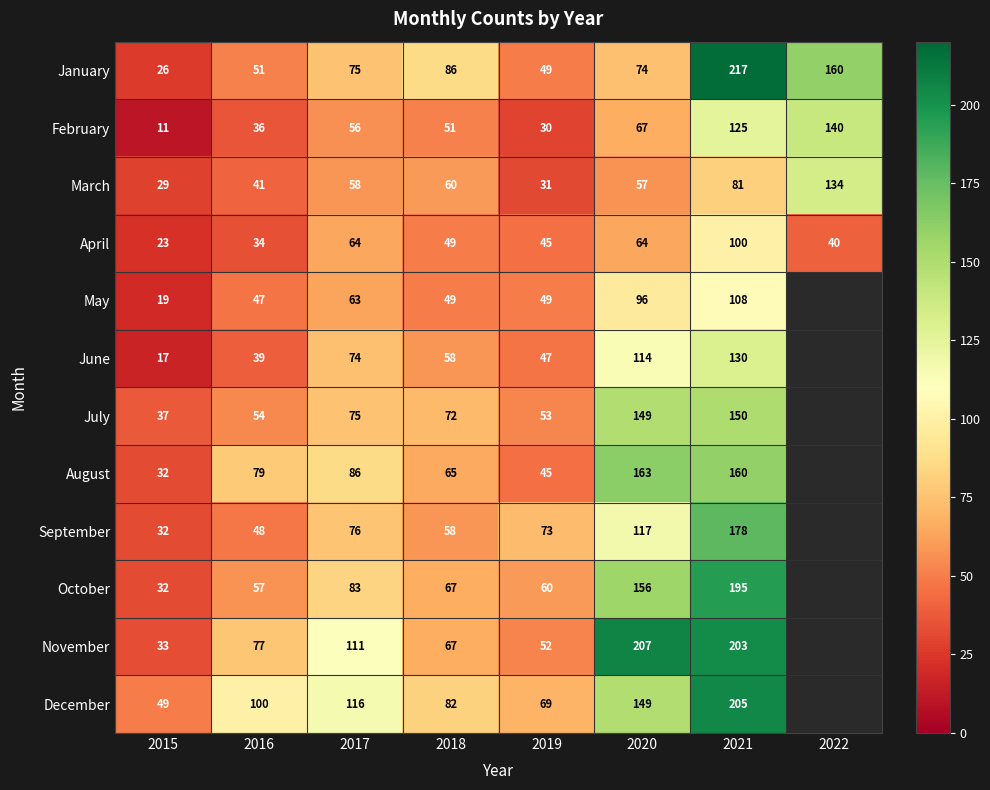

Which series has the largest total across all categories?

December